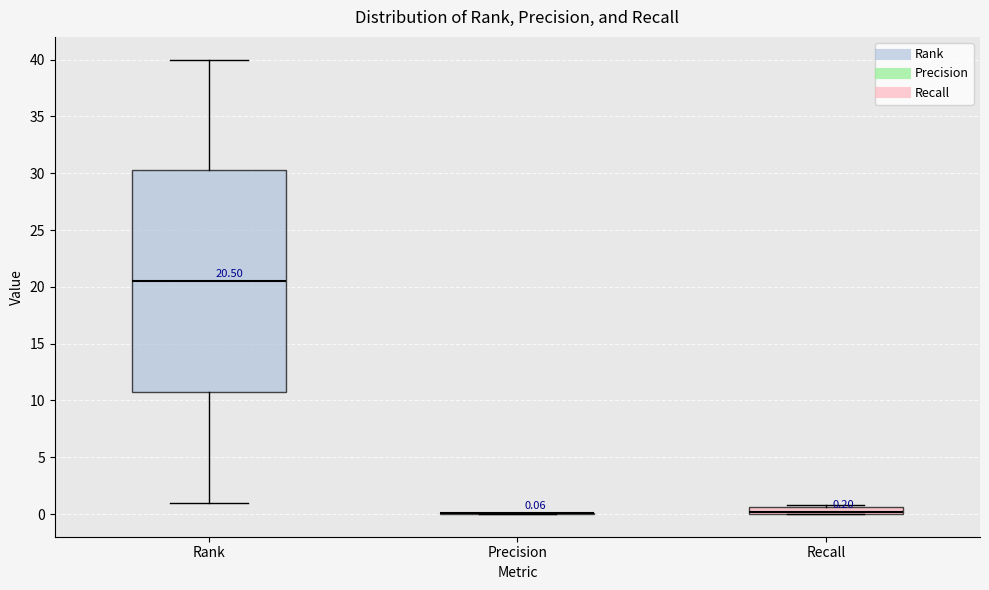

Comparing the boxes themselves (not the whiskers), which one is the tallest?

Rank